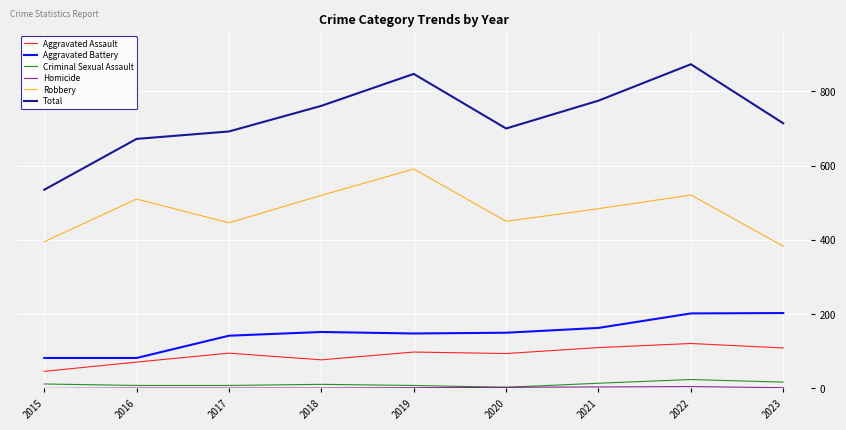

The Aggravated Assault series shows 134 at 2019. True or false?

False